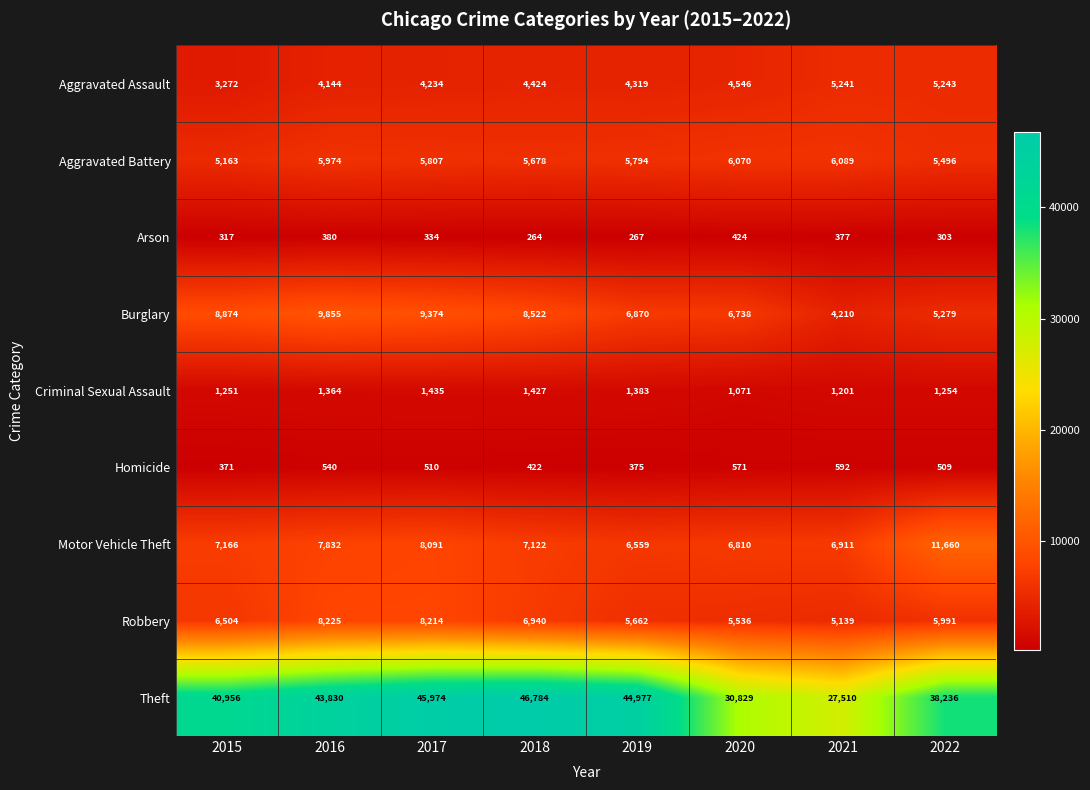

Which series changed the most between 2018 and 2020?

Theft